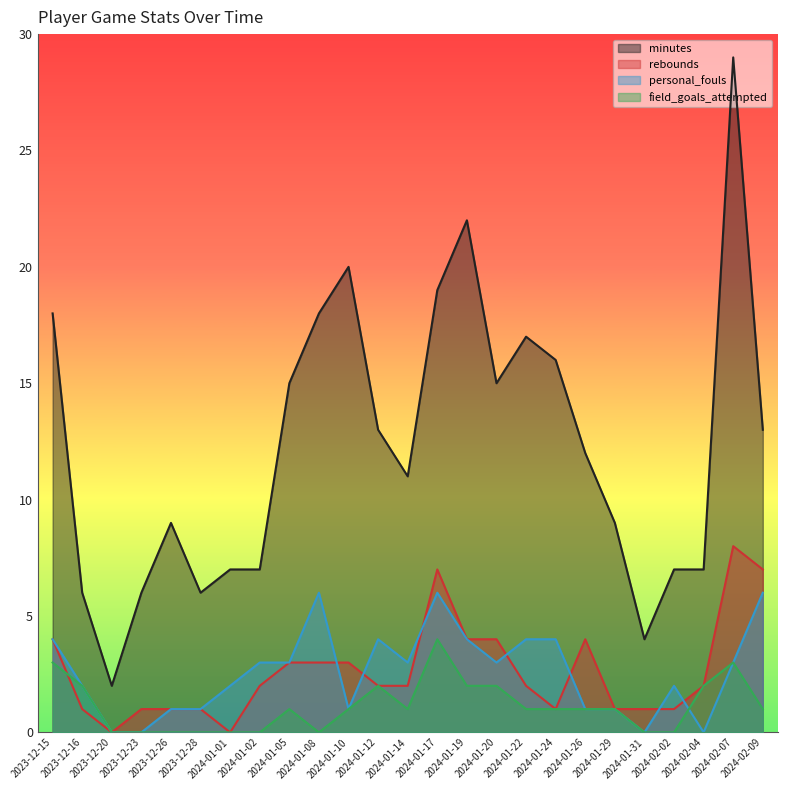

What is the sum of all rebounds values?

65